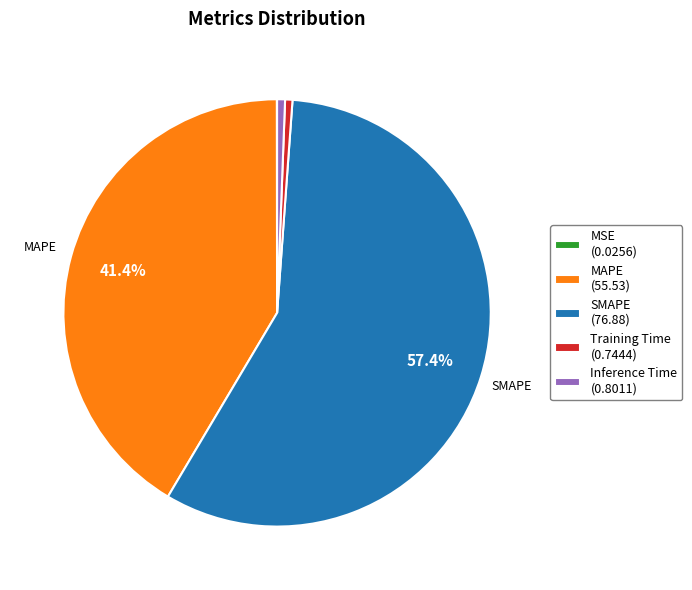

Which category accounts for the majority?

SMAPE